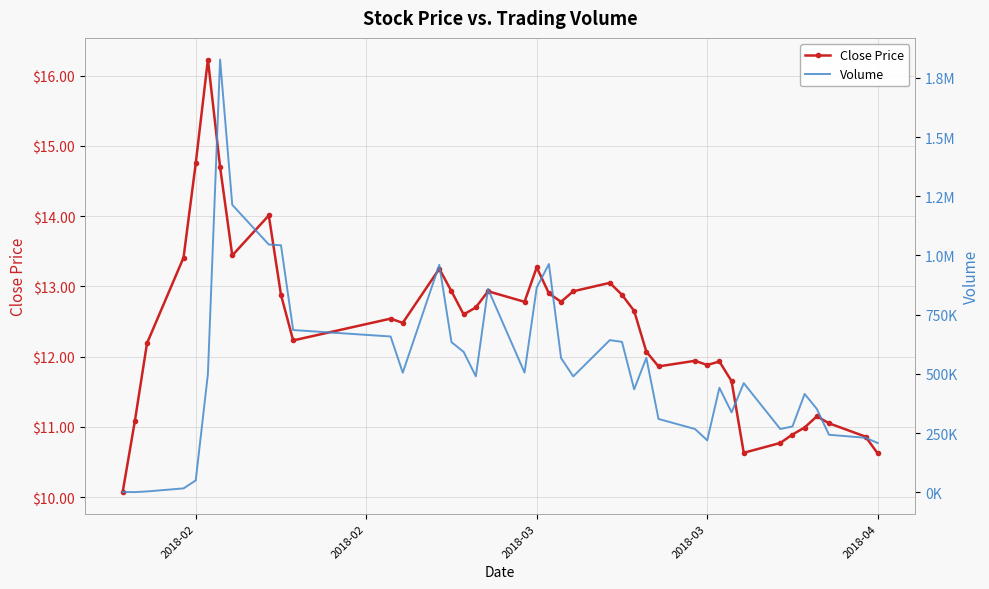

How many series are shown in this chart?

2